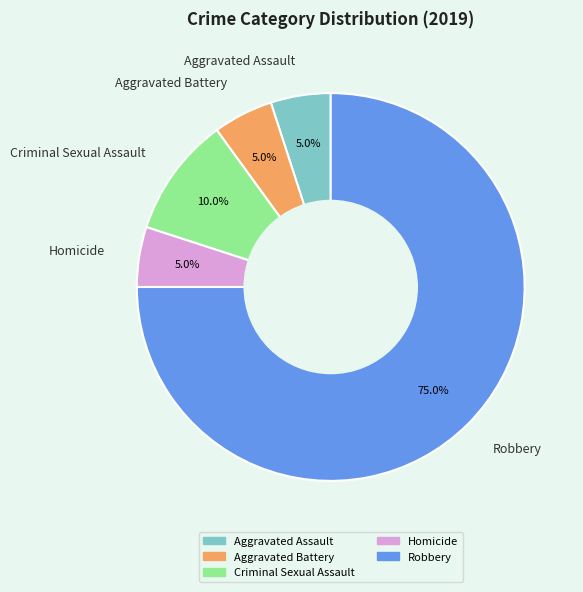

Which has a higher value, Robbery or Homicide?

Robbery